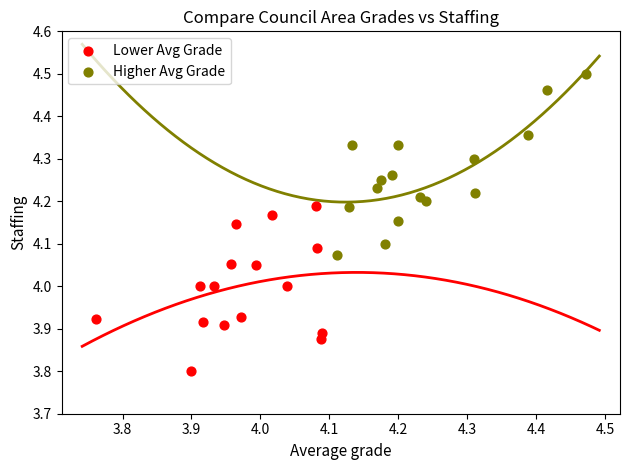

Which series has the widest spread of Y values?

Higher Avg Grade